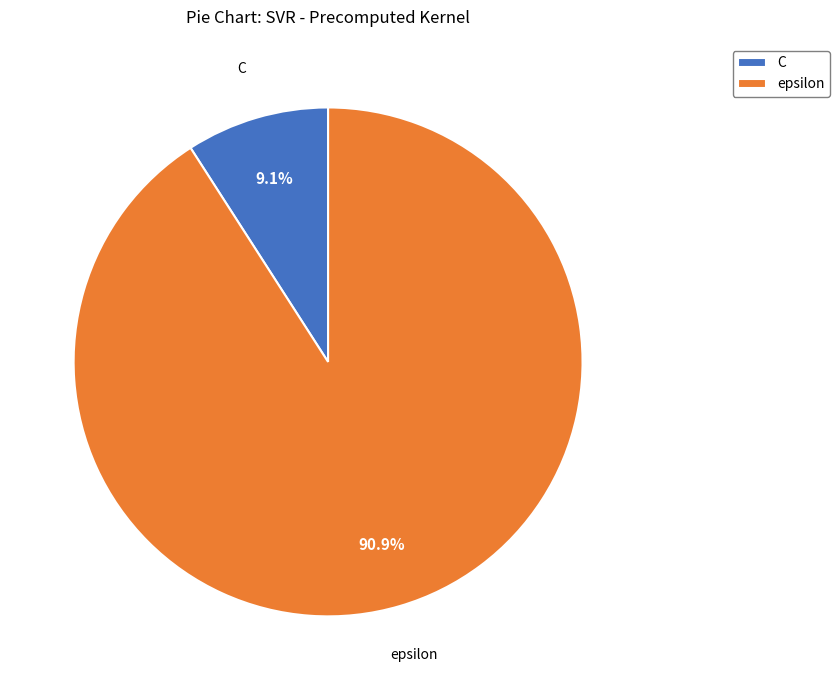

True or false: C accounts for 20% of the total.

False